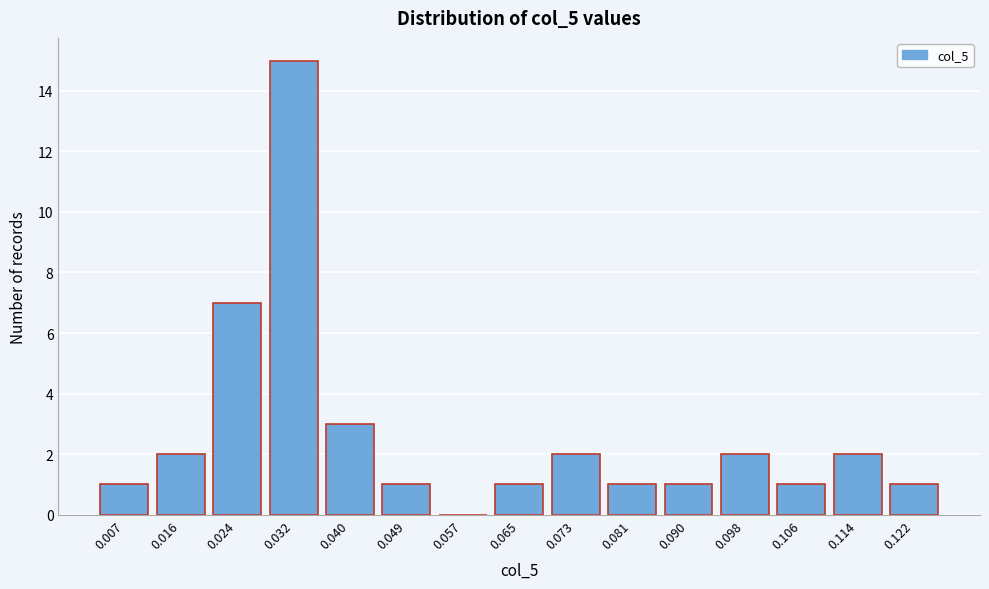

Reading left to right, list all the values displayed in this chart.

0.007=1	0.016=2	0.024=7	0.032=15	0.040=3	0.049=1	0.057=0	0.065=1	0.073=2	0.081=1	0.090=1	0.098=2	0.106=1	0.114=2	0.122=1